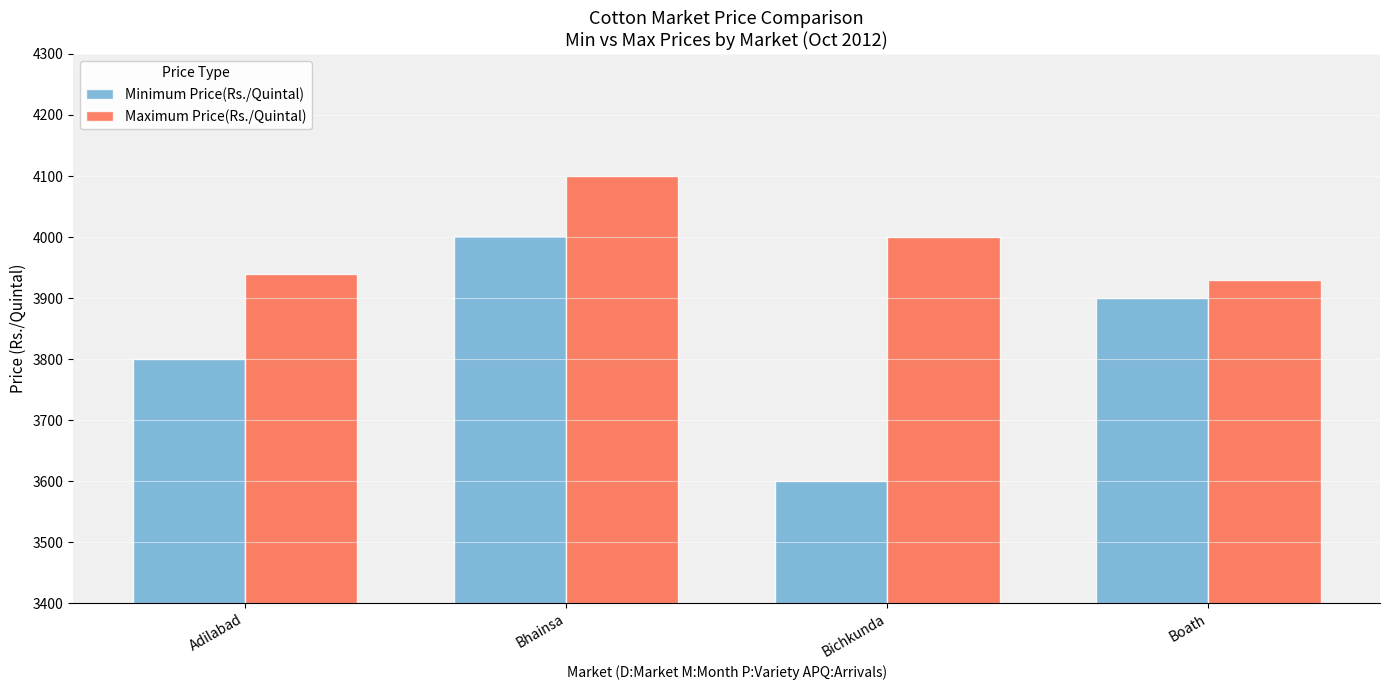

The value of Maximum Price(Rs./Quintal) at Bichkunda is 1343. True or false?

False